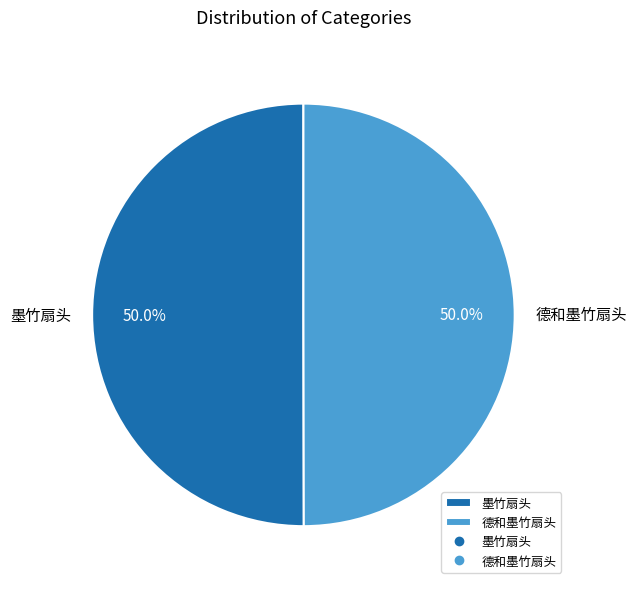

The 墨竹扇头 slice represents 35% of the pie. True or false?

False